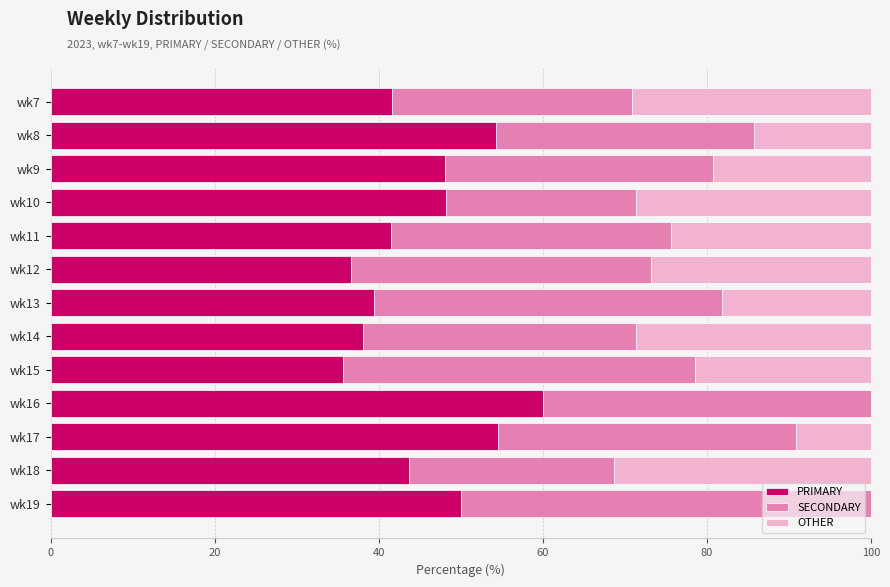

Which category has the highest value in the PRIMARY series?

wk16